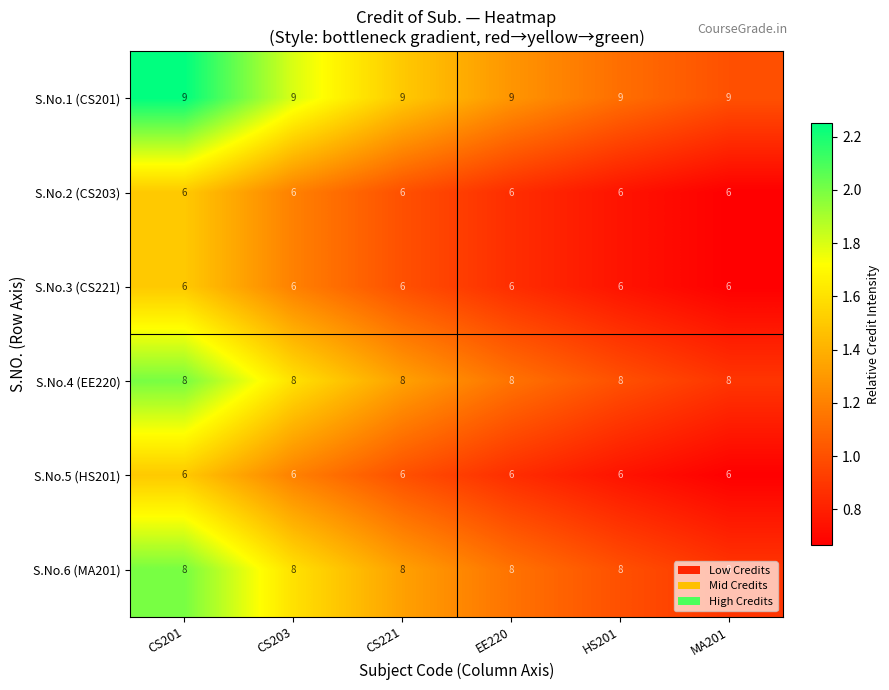

What is the total value across all series at EE220?

43